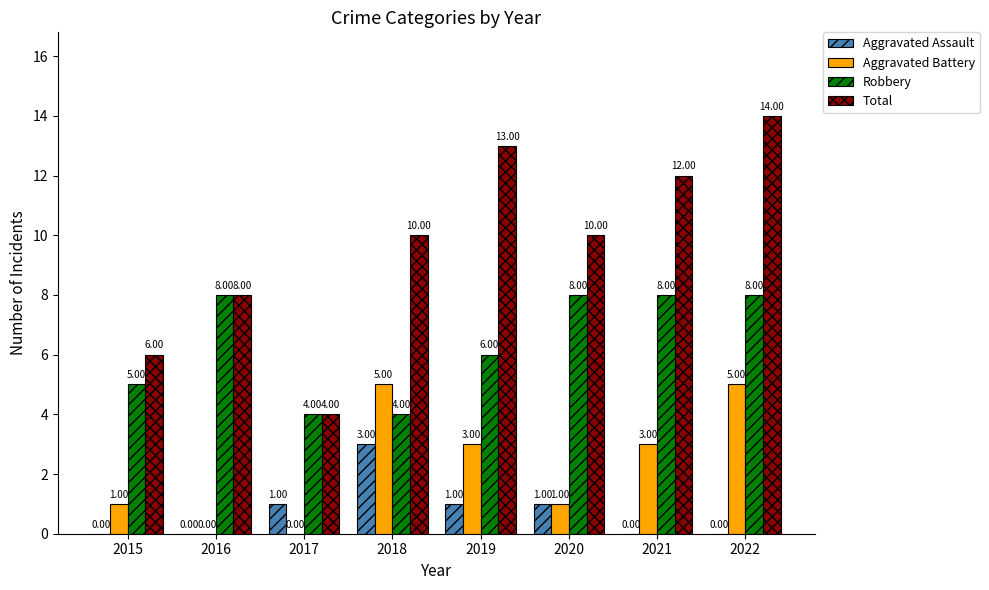

Reading left to right, transcribe all the data shown in this chart.

Aggravated Assault: 2015=0	2016=0	2017=1	2018=3	2019=1	2020=1	2021=0	2022=0
Aggravated Battery: 2015=1	2016=0	2017=0	2018=5	2019=3	2020=1	2021=3	2022=5
Robbery: 2015=5	2016=8	2017=4	2018=4	2019=6	2020=8	2021=8	2022=8
Total: 2015=6	2016=8	2017=4	2018=10	2019=13	2020=10	2021=12	2022=14